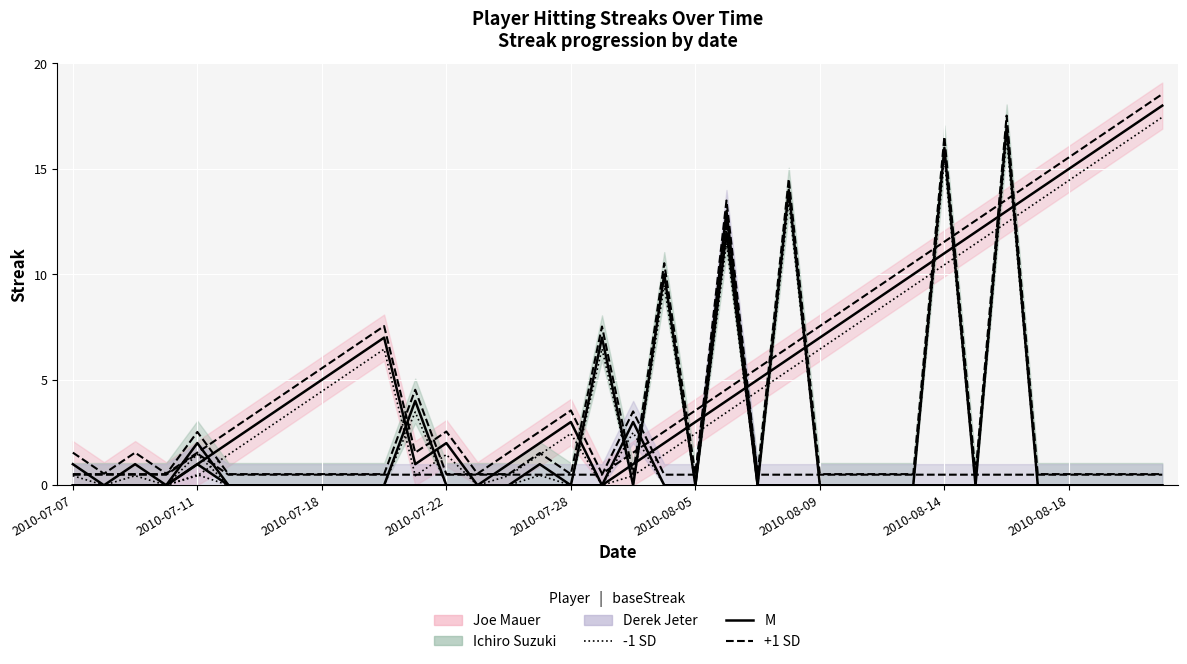

Which label corresponds to the smallest value in the chart?

2010-07-08